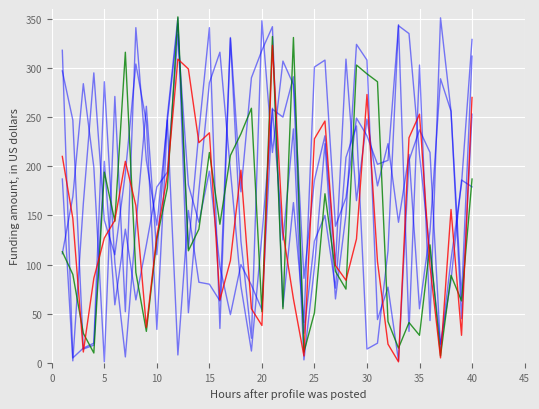

How many lines are shown in the chart?

6